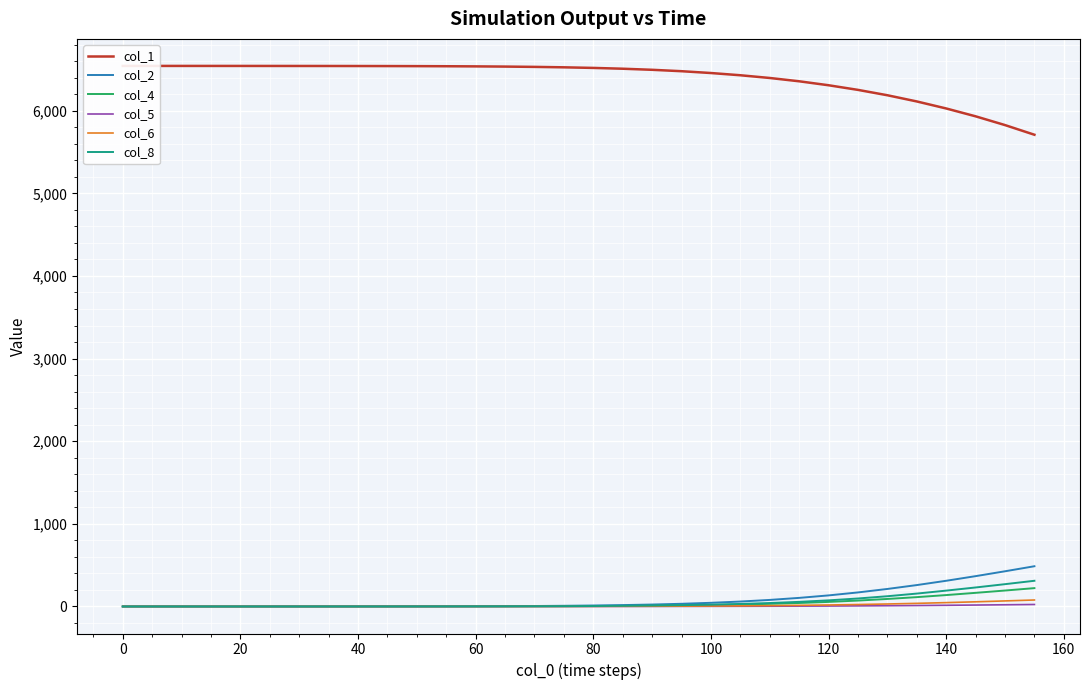

What are all the series names shown in the legend?

col_1, col_2, col_4, col_5, col_6, col_8